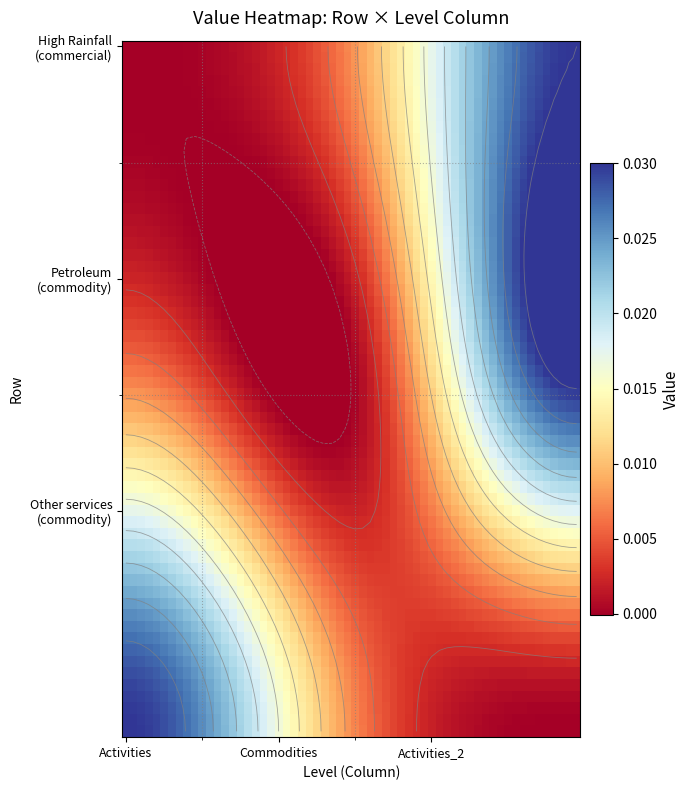

Is it true that High Rainfall (commercial production) equals -0.0 at High Rainfall (commercial production)?

False